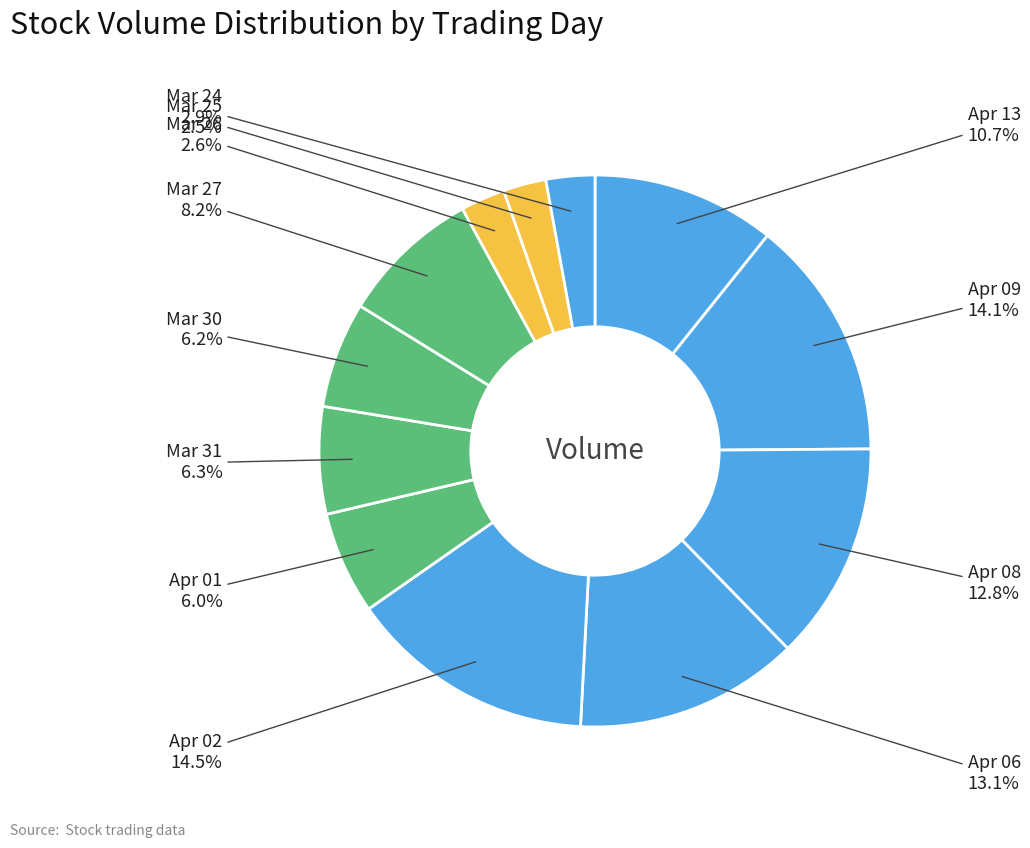

Which has a higher value, Mar 30 or Apr 09?

Apr 09